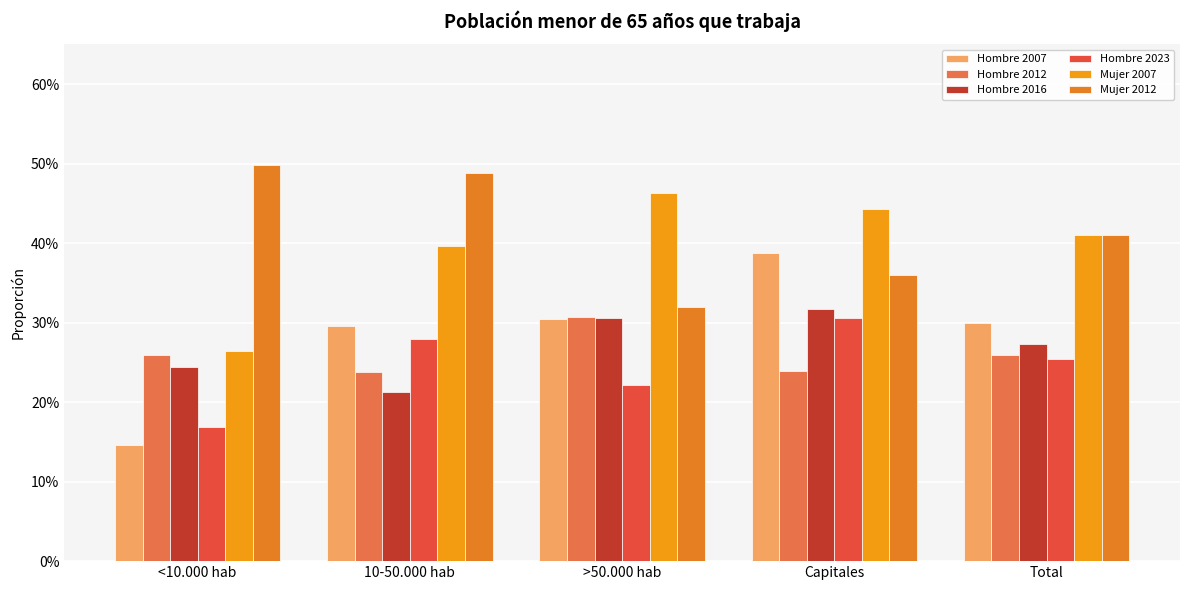

What is the average value of the Hombre 2016 series?

0.3